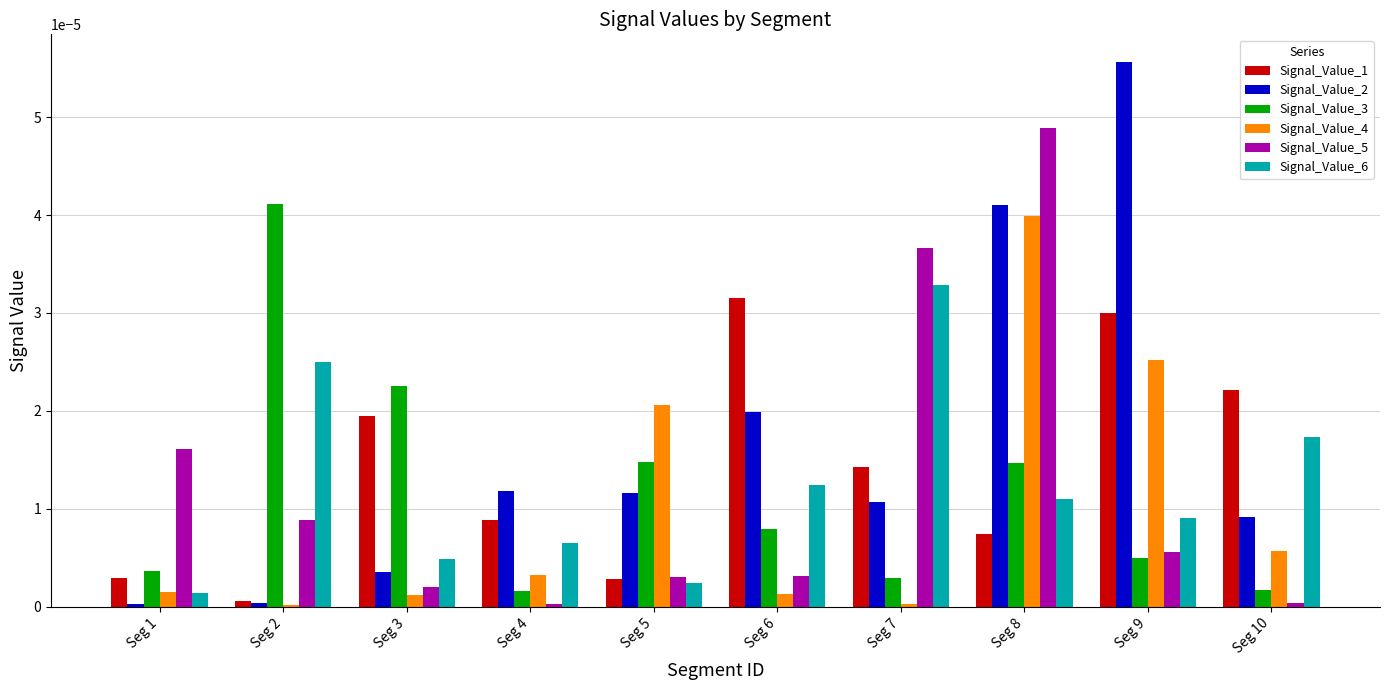

The value of Signal_Value_2 at Seg 9 is 0.0. True or false?

True